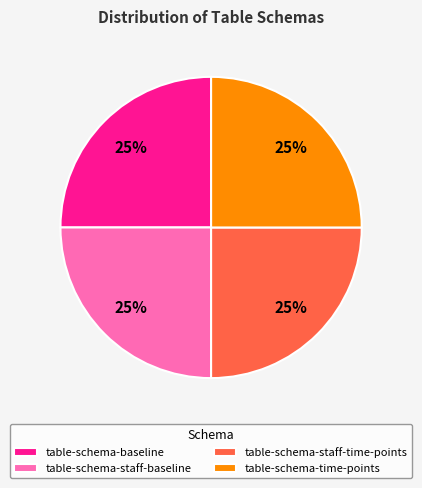

Approximately how many times larger is the value at table-schema-baseline compared to table-schema-staff-time-points?

1.0